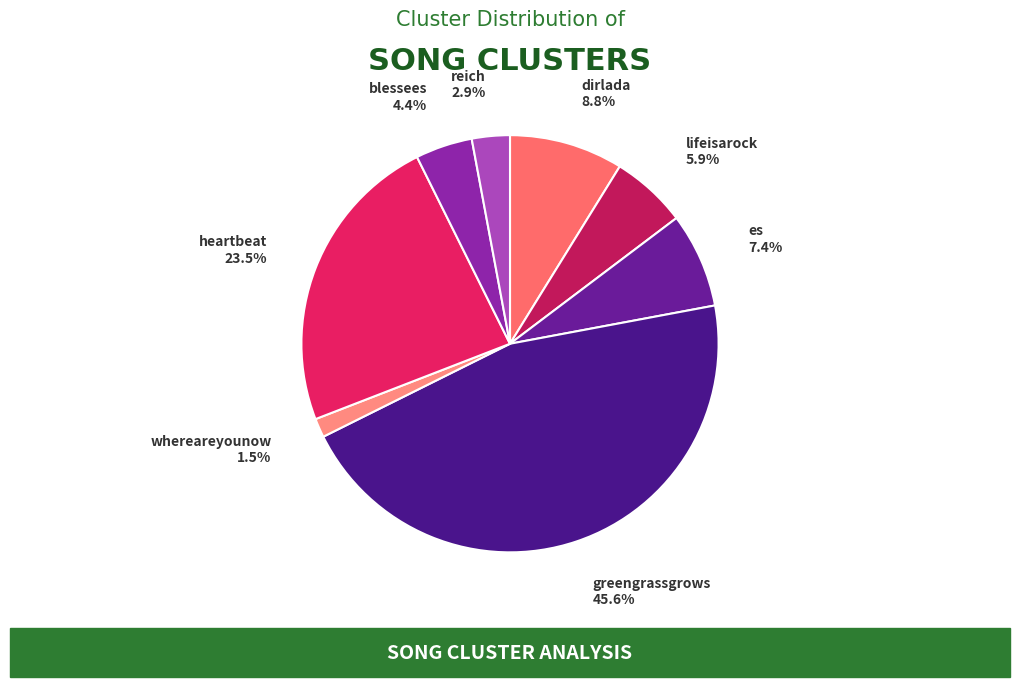

To the nearest percent, what is the average slice percentage?

12%